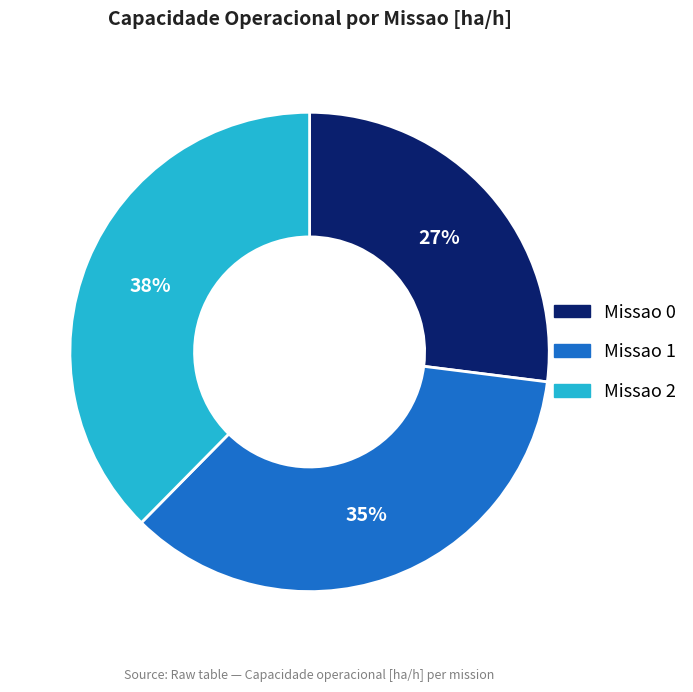

How many segments does this pie chart have?

3